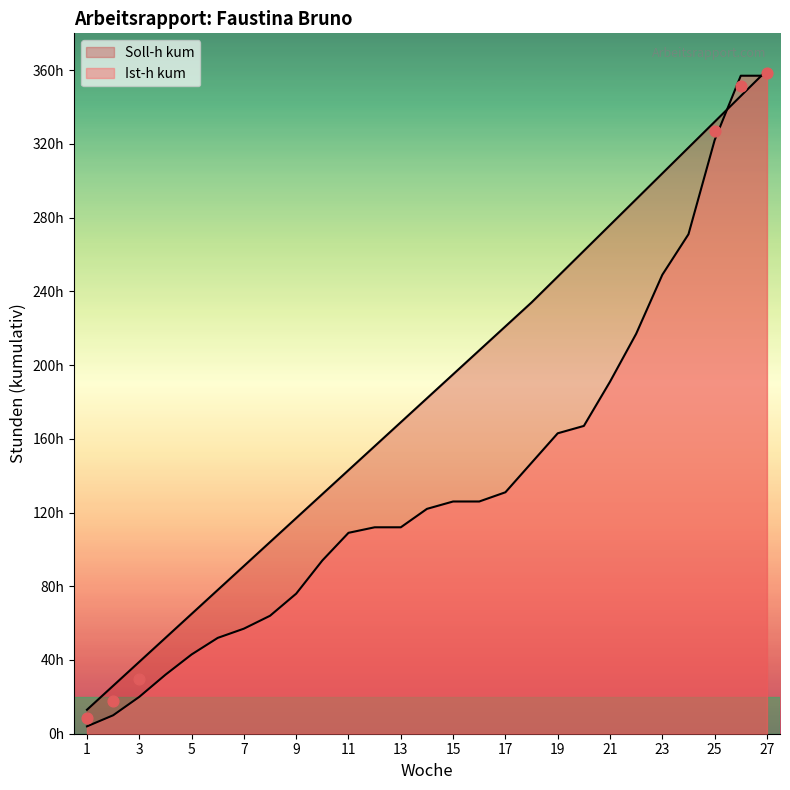

Which series reaches the minimum Y coordinate?

Ist-h kum